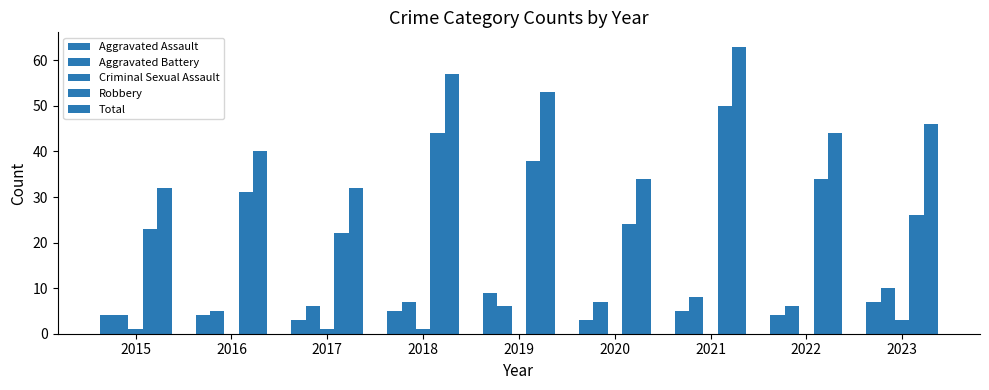

How many distinct data groups are displayed?

5